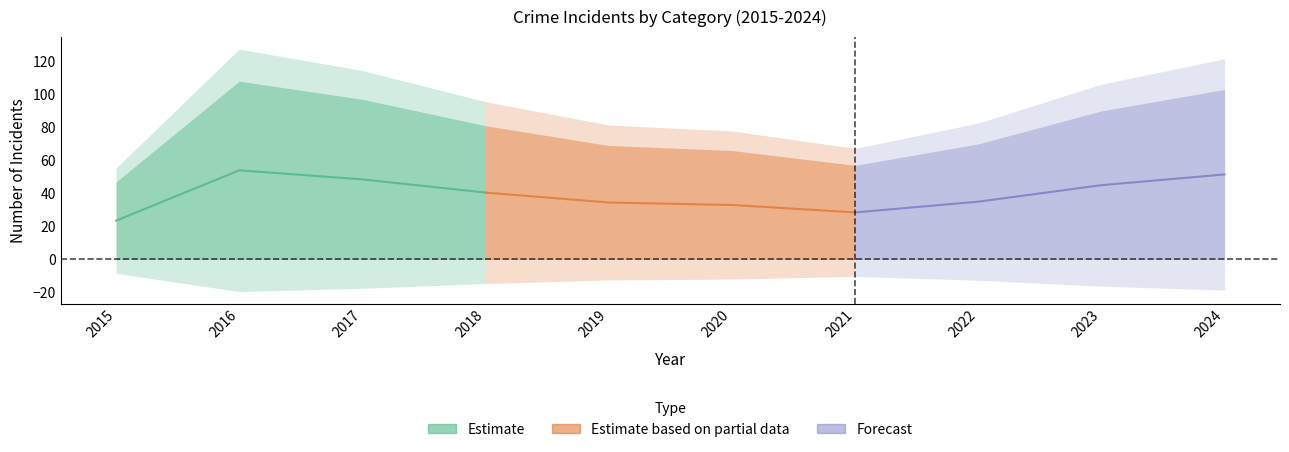

Which category has the highest value in the Aggravated Battery series?

2016